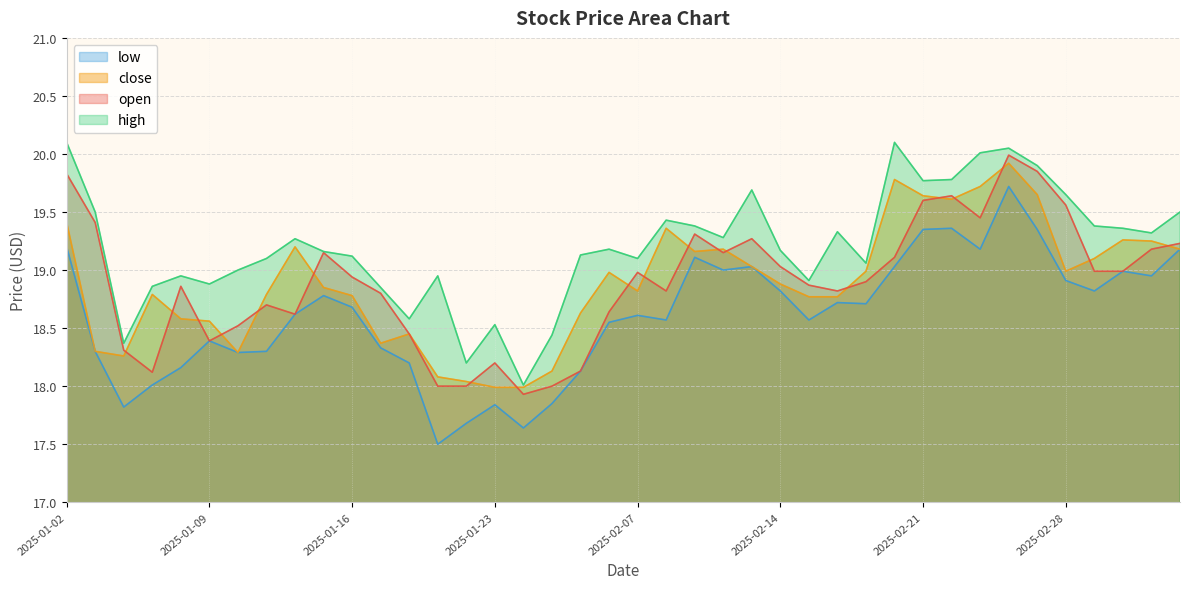

How many data points in high are above 19?

27